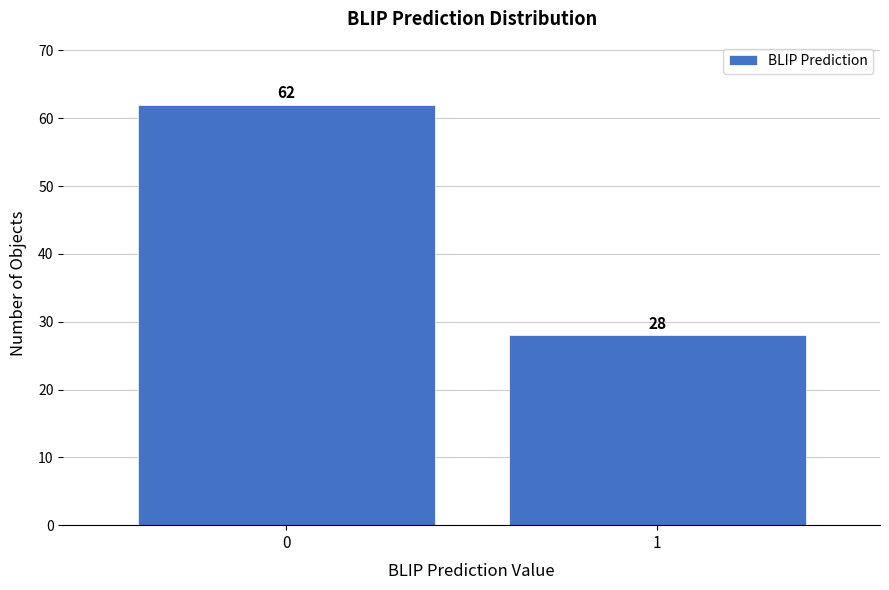

Reading left to right, what are all the values shown in this chart?

0=62	1=28